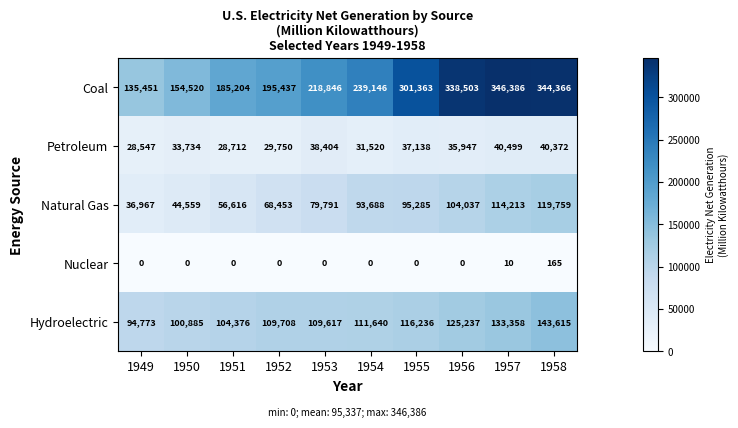

Is it true that Nuclear equals 0 at 1954?

True